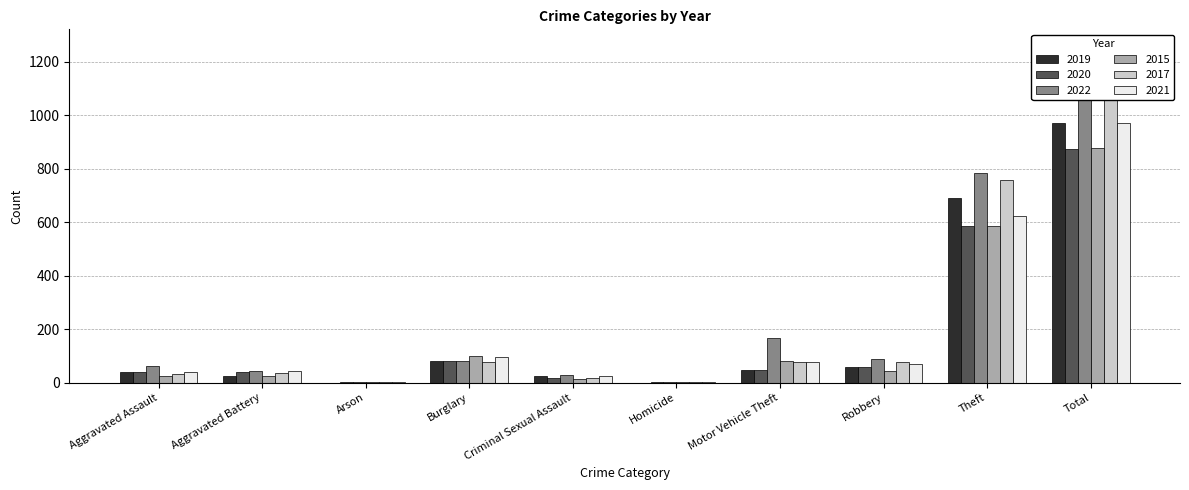

What is the approximate value of 2017 at Aggravated Battery, to the nearest 10?

40